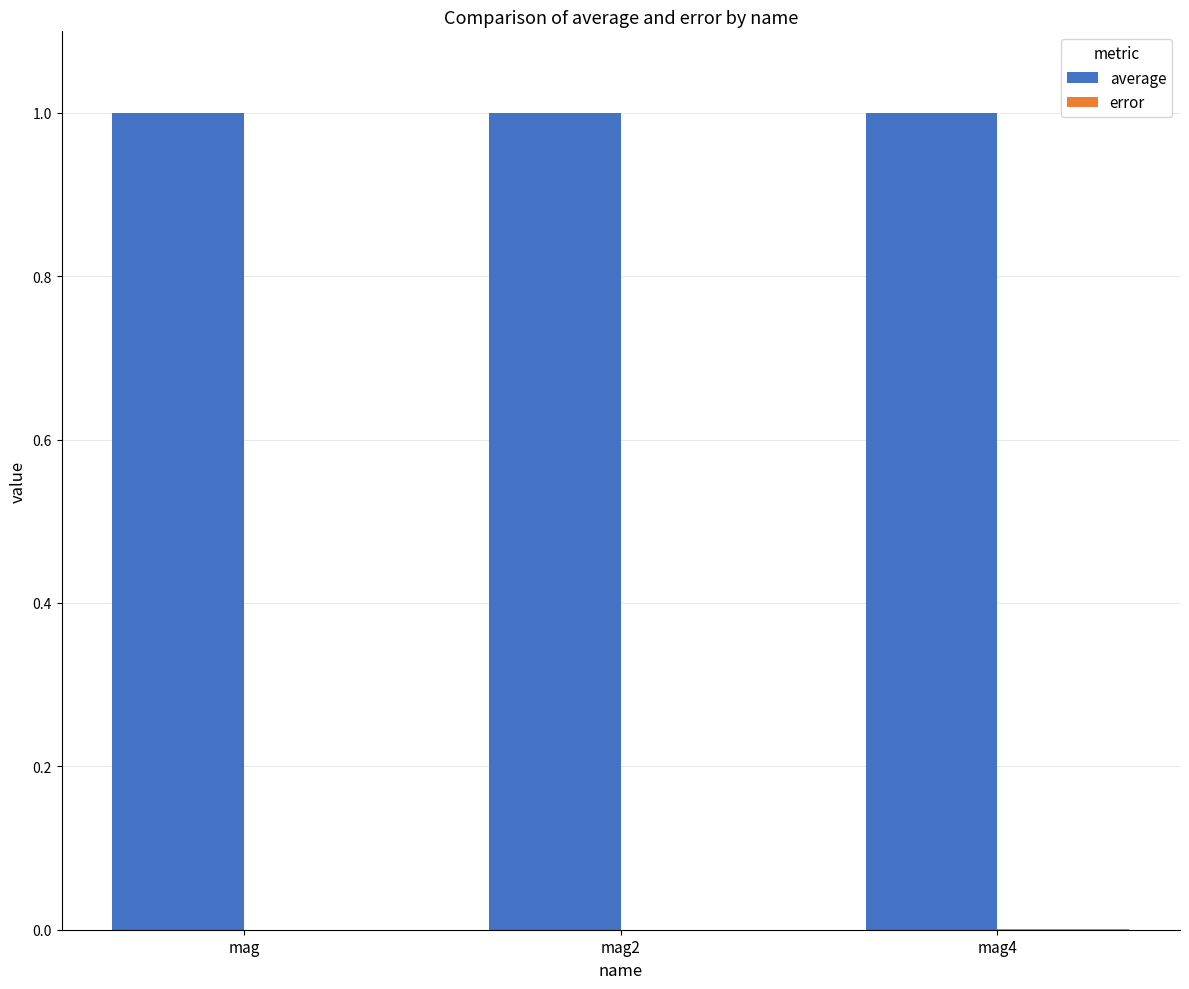

Which series has the largest total across all categories?

average